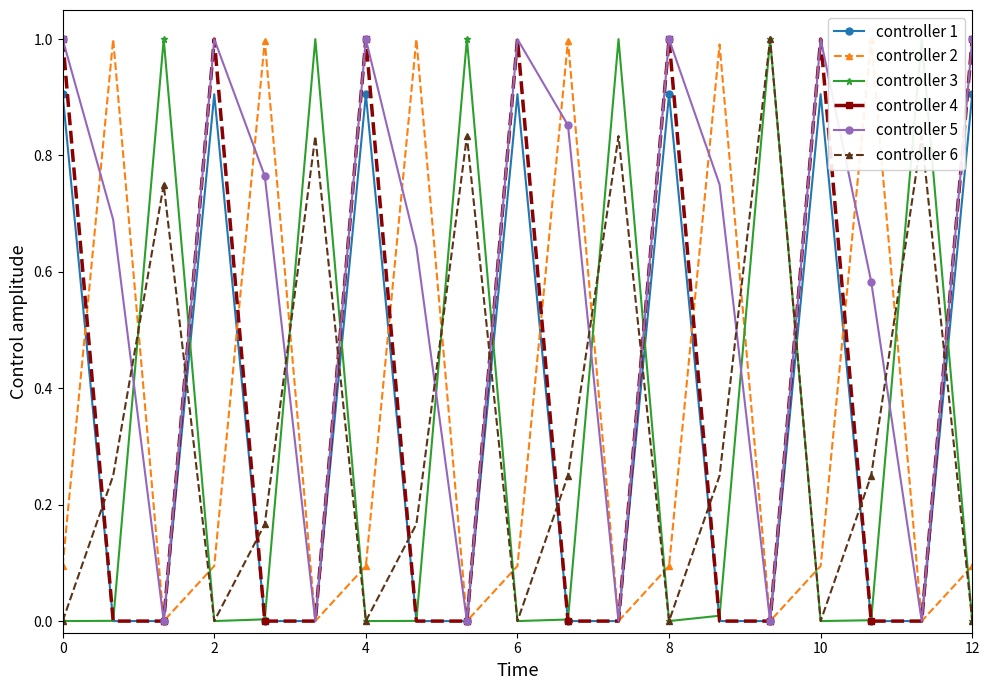

In controller 5, how many points are higher than both neighbors (excluding endpoints)?

5